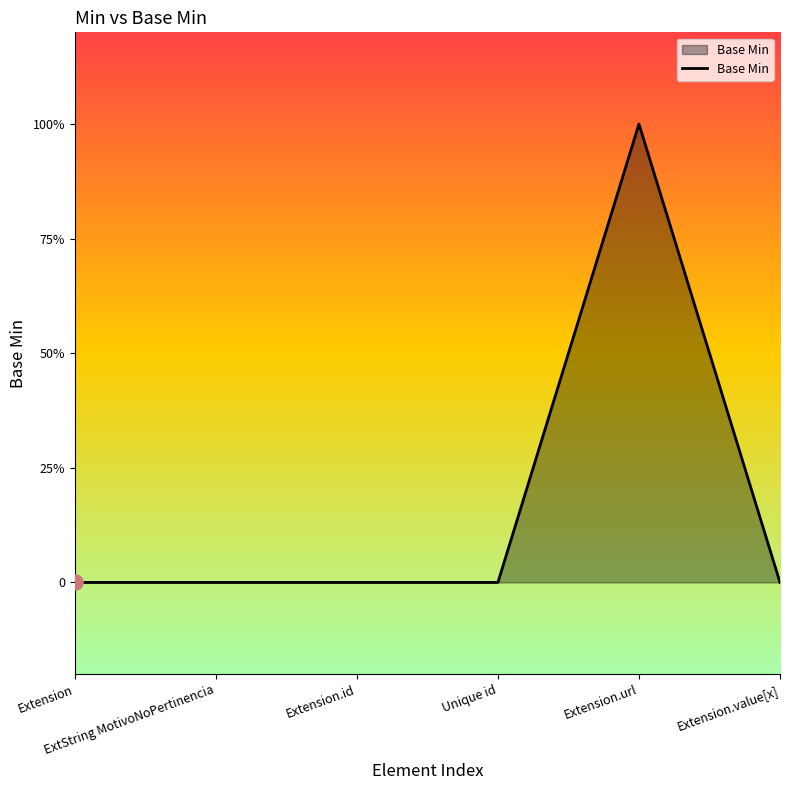

Which has a higher value, Unique id or Extension.value[x]?

Unique id